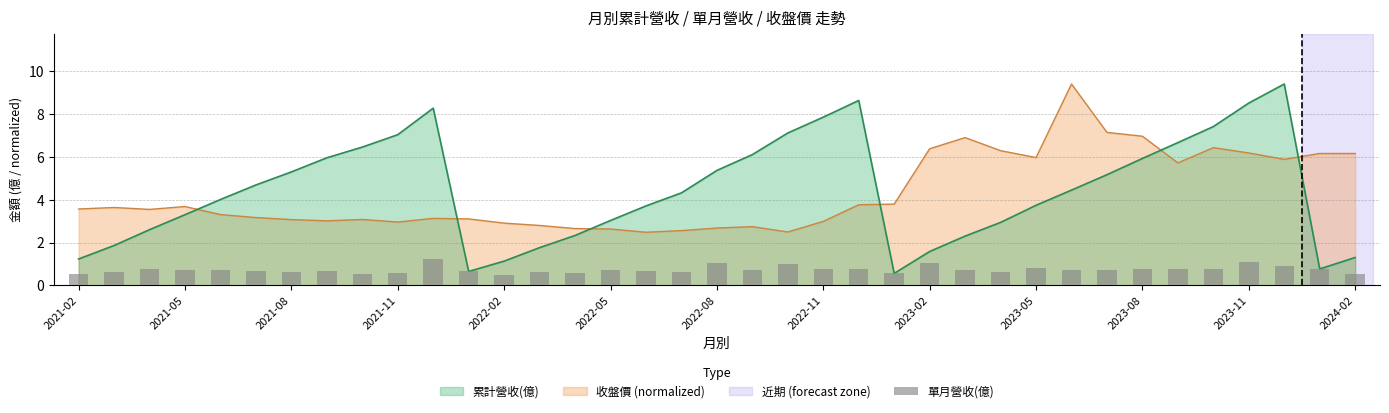

Are the bars horizontal?

No